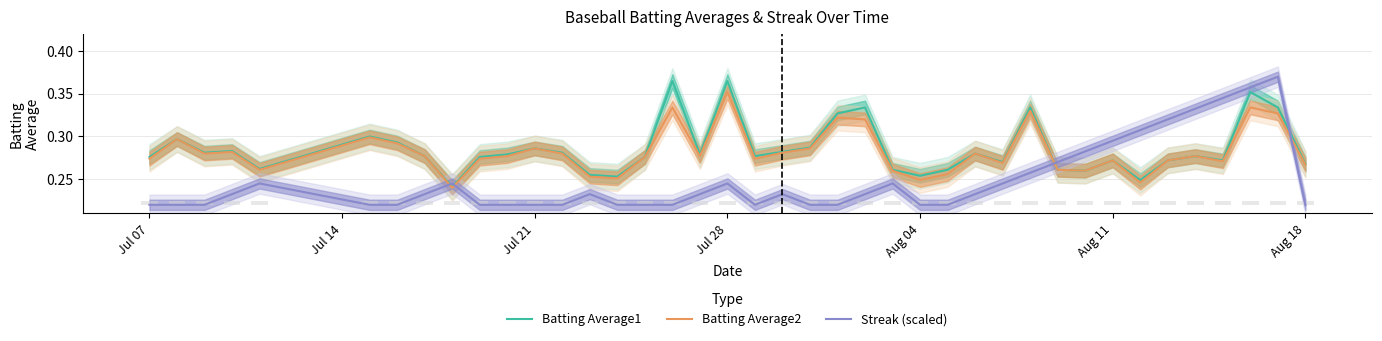

What is the greatest value displayed?

0.4